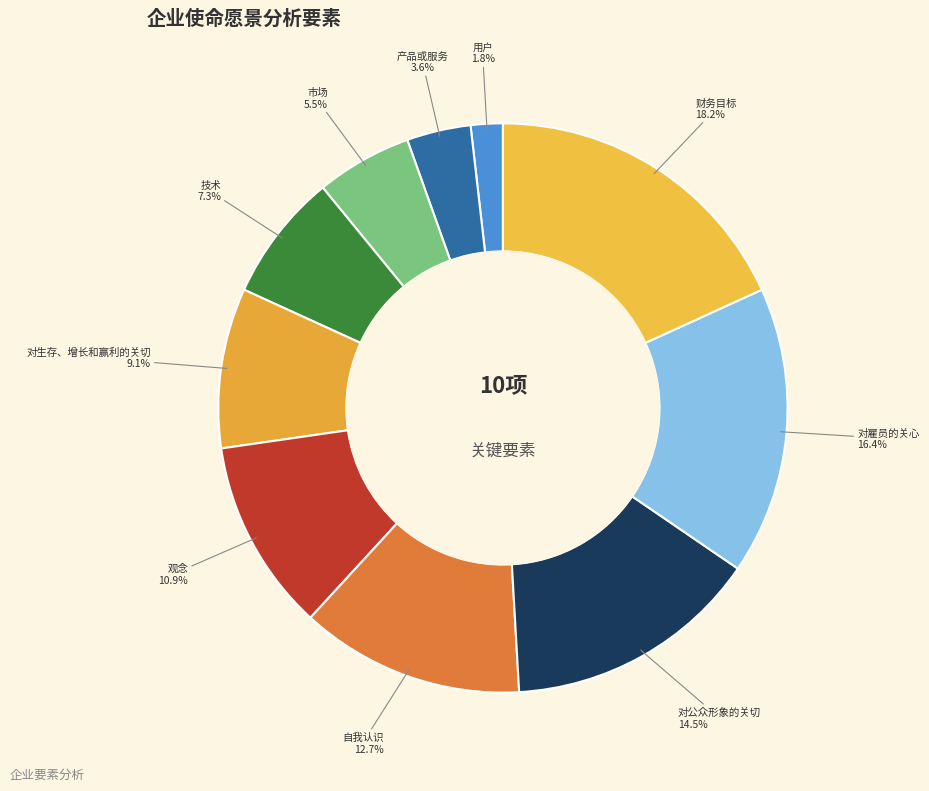

What percentage is the 用户 slice, to the nearest percent?

2%